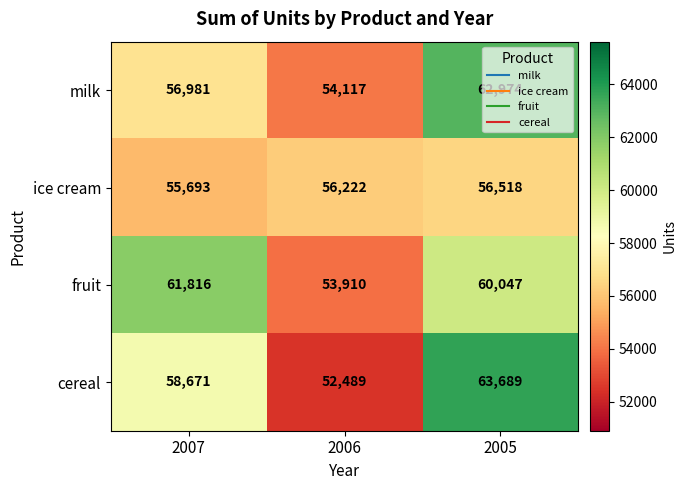

Which series has the widest spread of values?

cereal